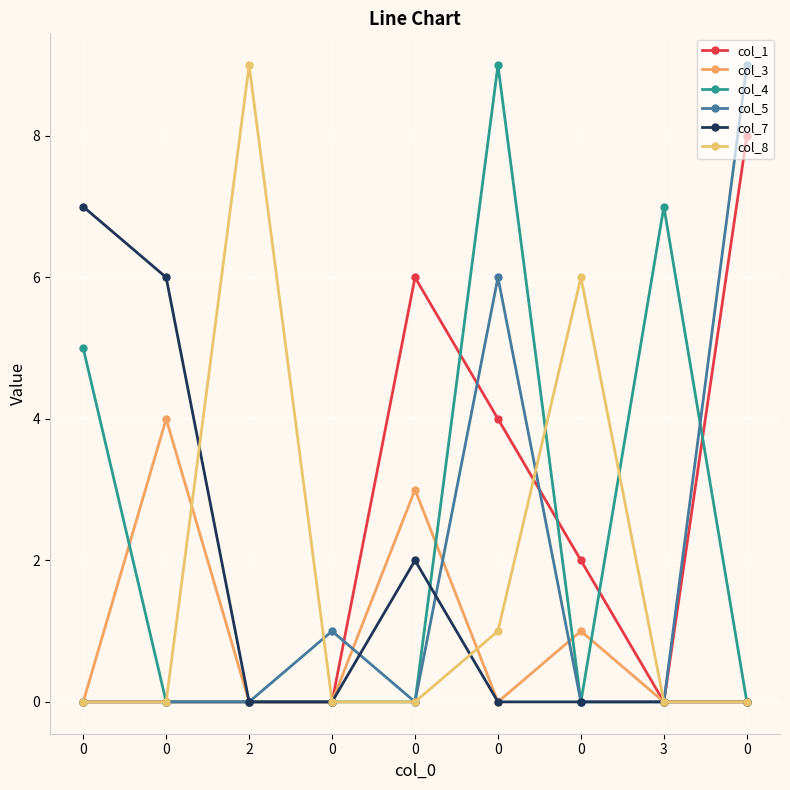

What are all the series names shown in the legend?

col_1, col_3, col_4, col_5, col_7, col_8